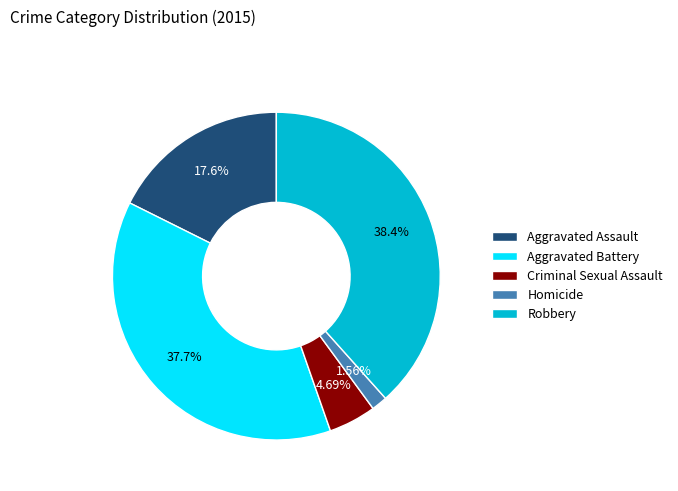

Rank the categories by value from highest to lowest.

Robbery, Aggravated Battery, Aggravated Assault, Criminal Sexual Assault, Homicide